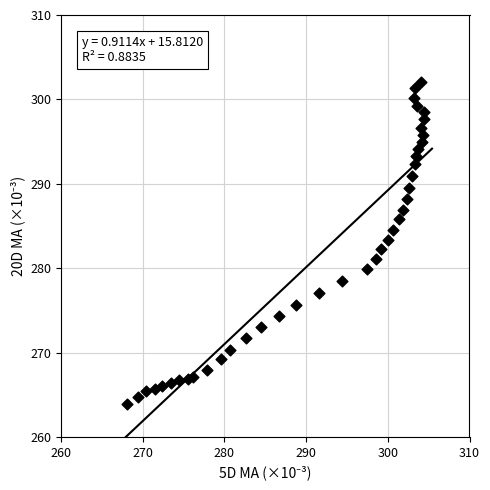

What is the range of X values (max minus min)?

36.4